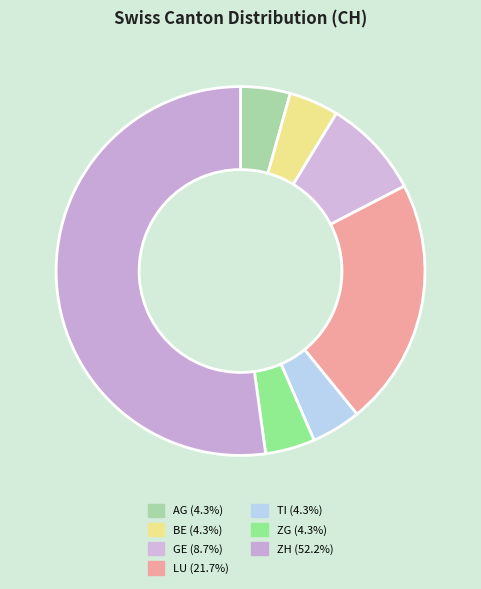

What is the change in value from BE to LU?

+4